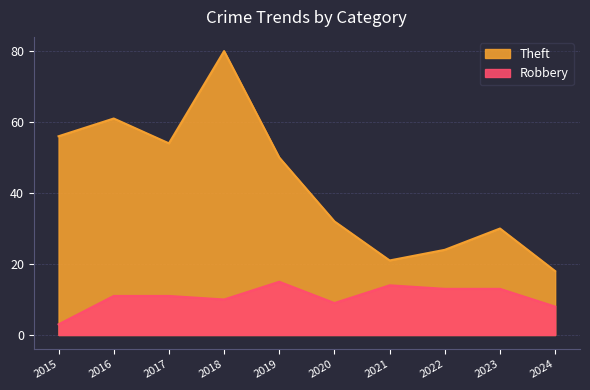

Is the value of Robbery at 2021 greater than the value of Theft at 2015?

No